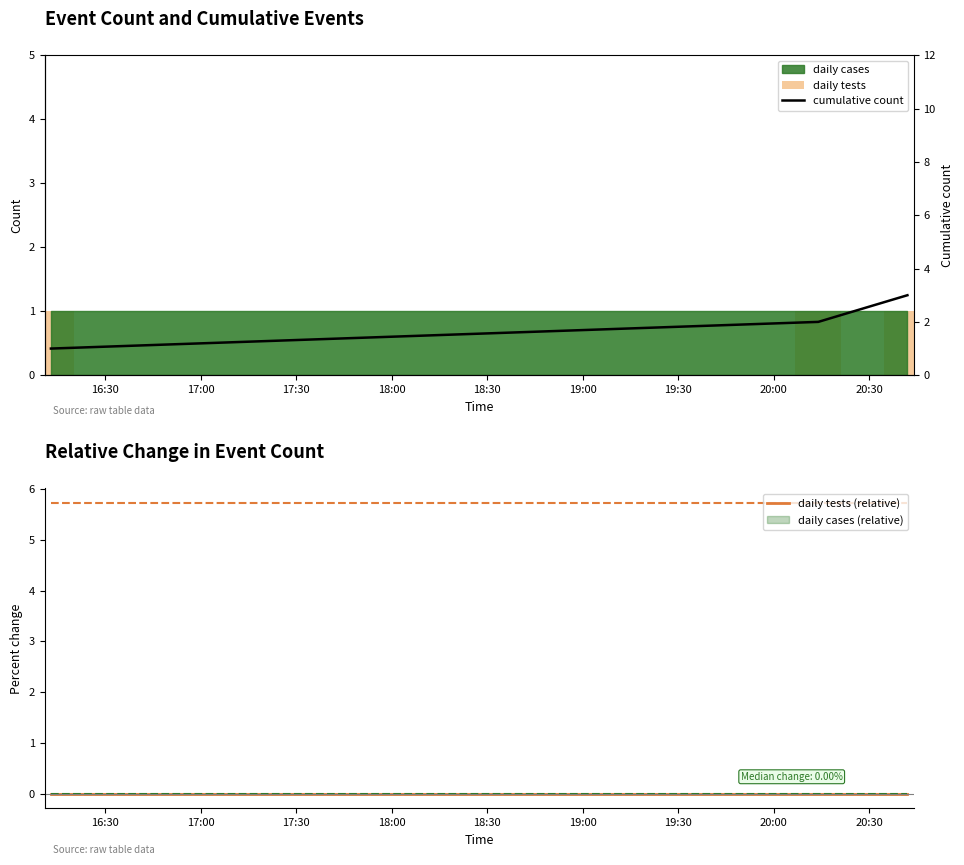

What is the spread (max minus min) of values at 17:00?

2